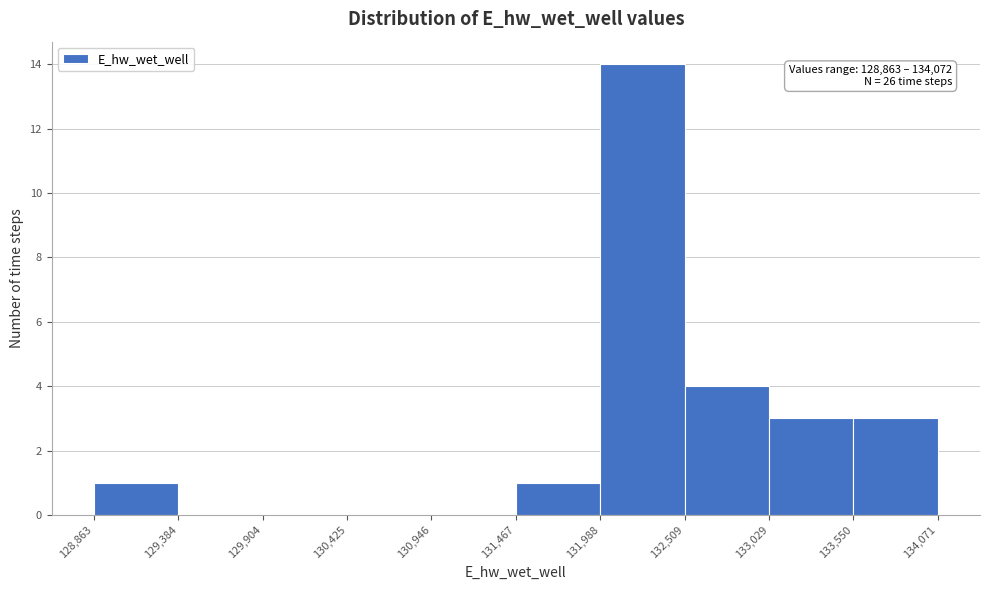

Which range on the x-axis has the tallest bar?

131,988 to 132,509